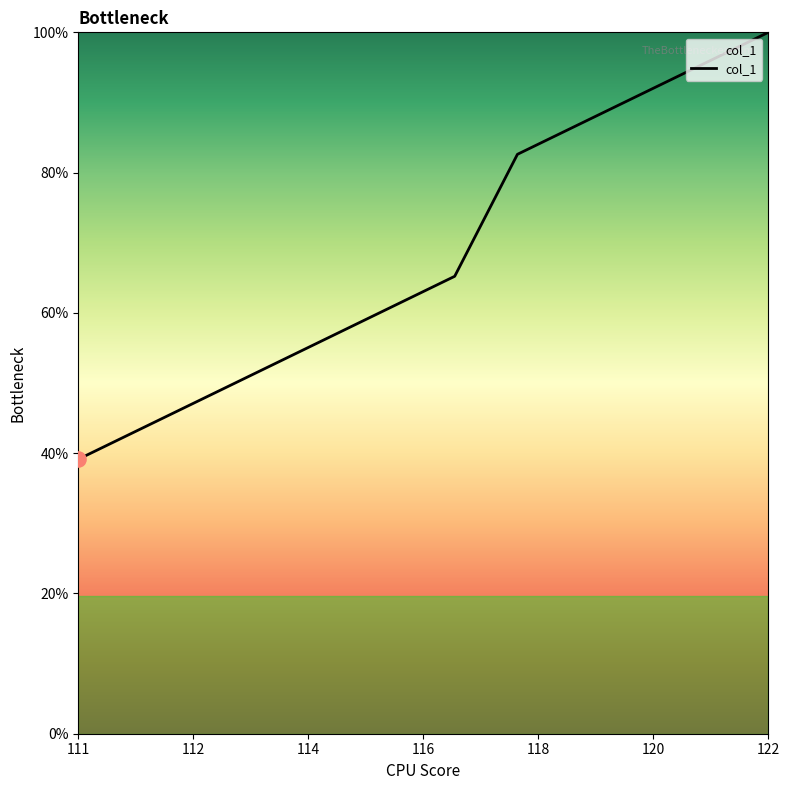

Is this an area chart (filled region under the line)?

Yes